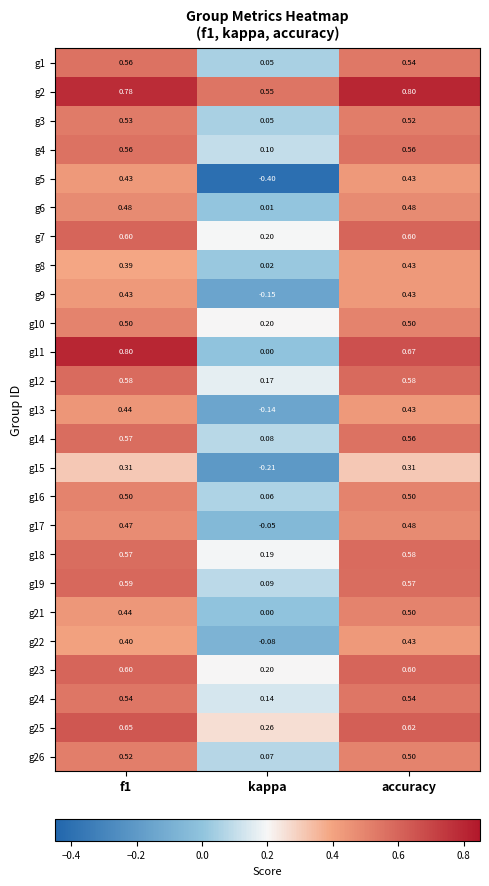

What is the spread (max minus min) of values at f1?

0.5